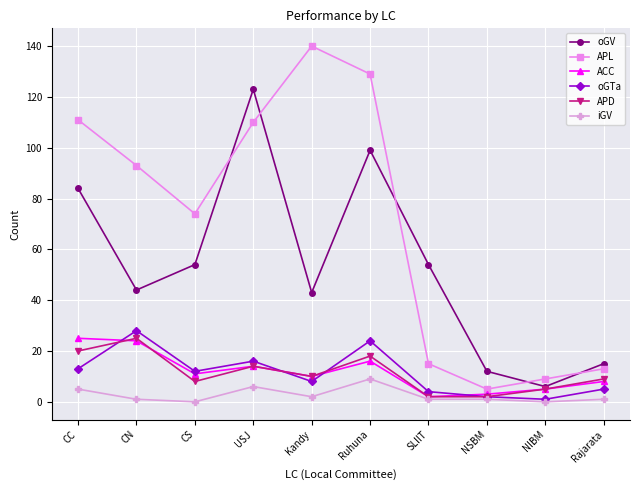

How many lines are shown in the chart?

6